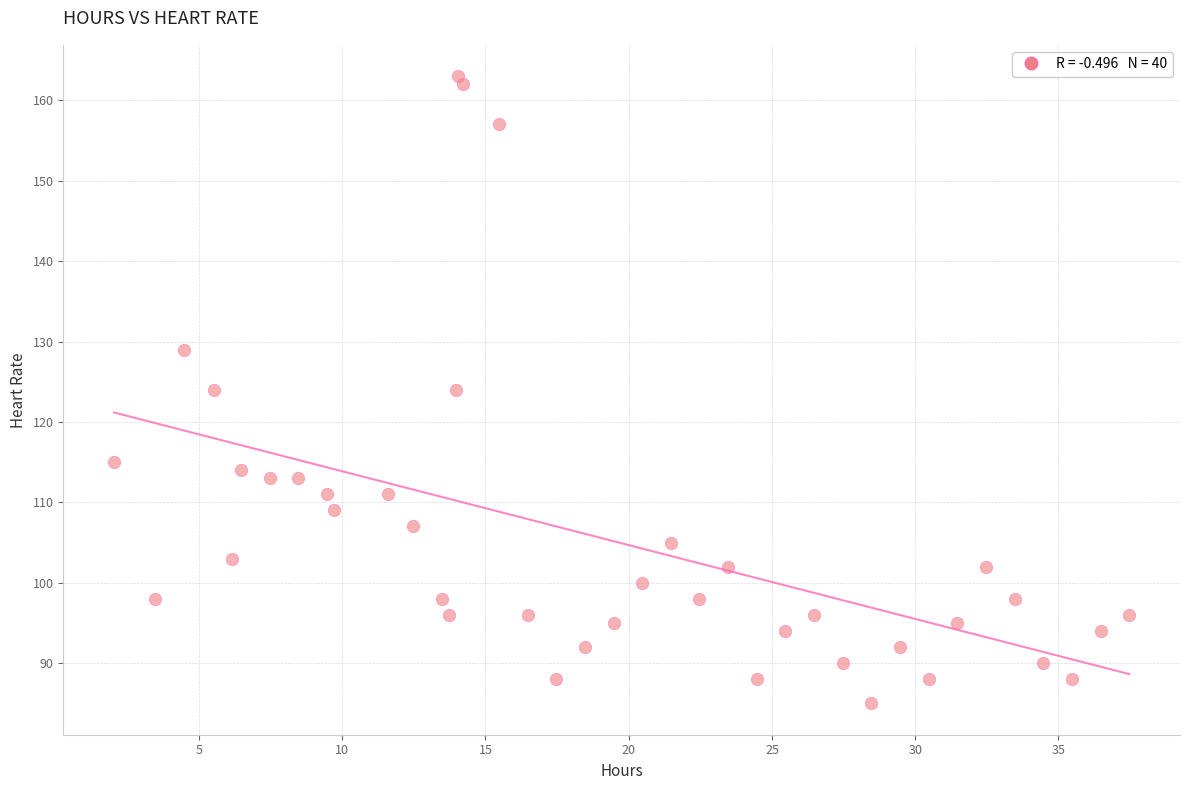

What is the range of Y values (max minus min)?

78